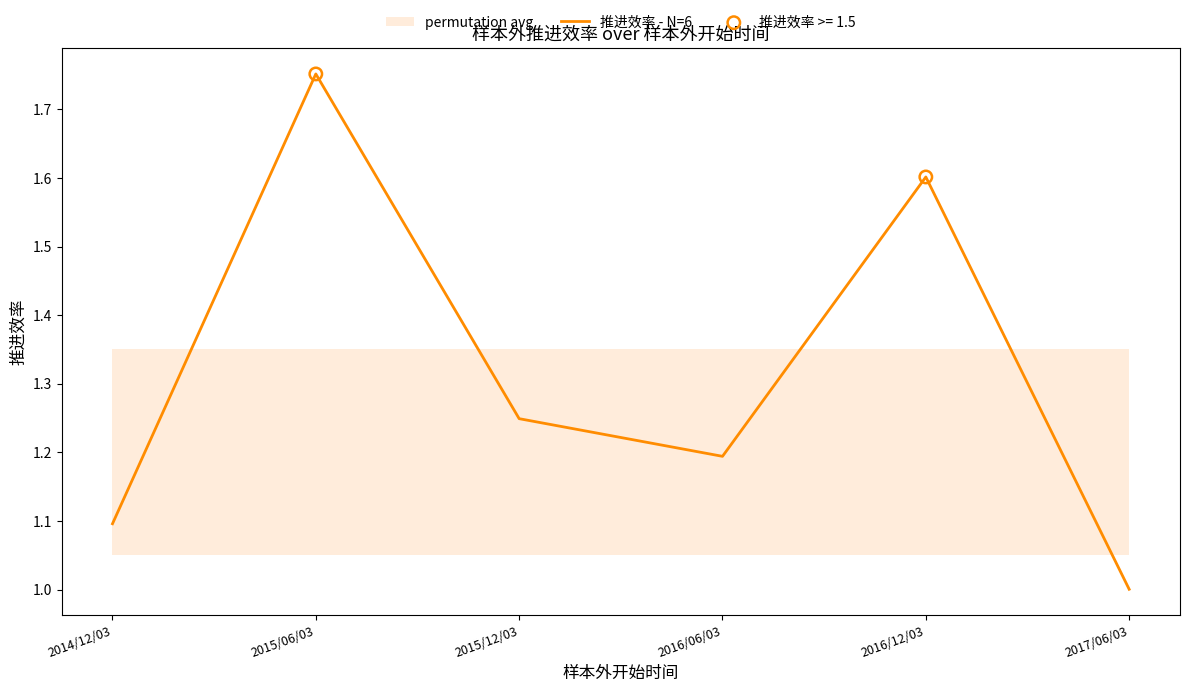

Which has a higher value, 2016/12/03 or 2015/06/03?

2015/06/03